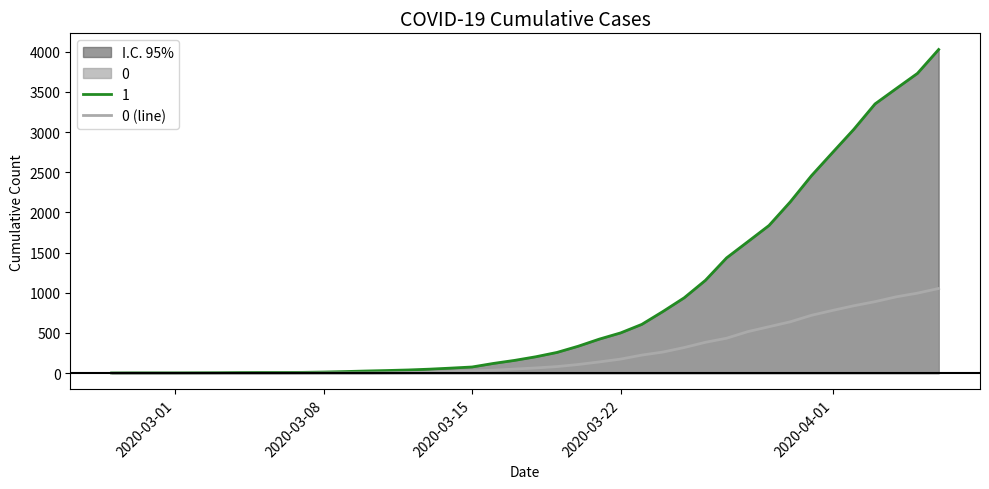

How many distinct data groups are displayed?

2